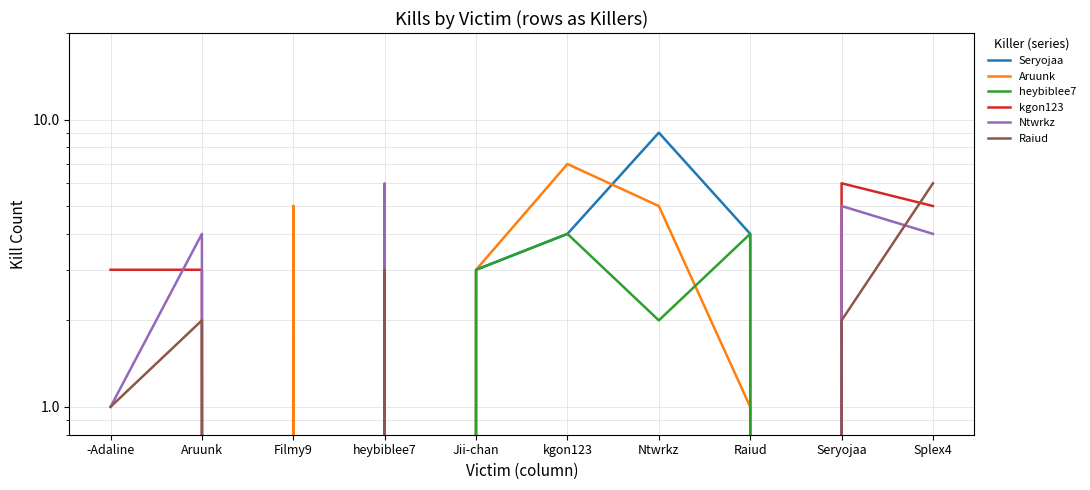

In Aruunk, how many points are lower than both neighbors (excluding endpoints)?

1